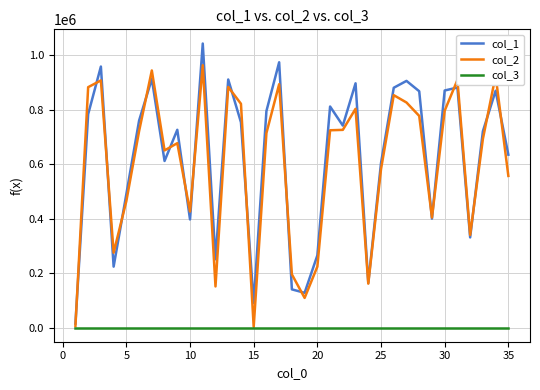

What is the greatest value displayed?

1042962